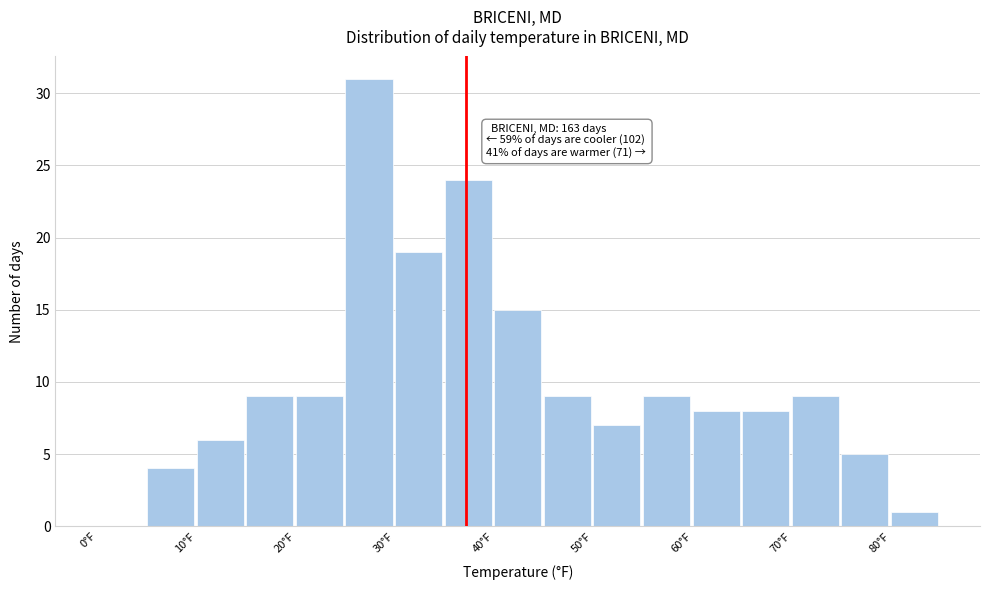

Which range on the x-axis has the tallest bar?

25 to 30